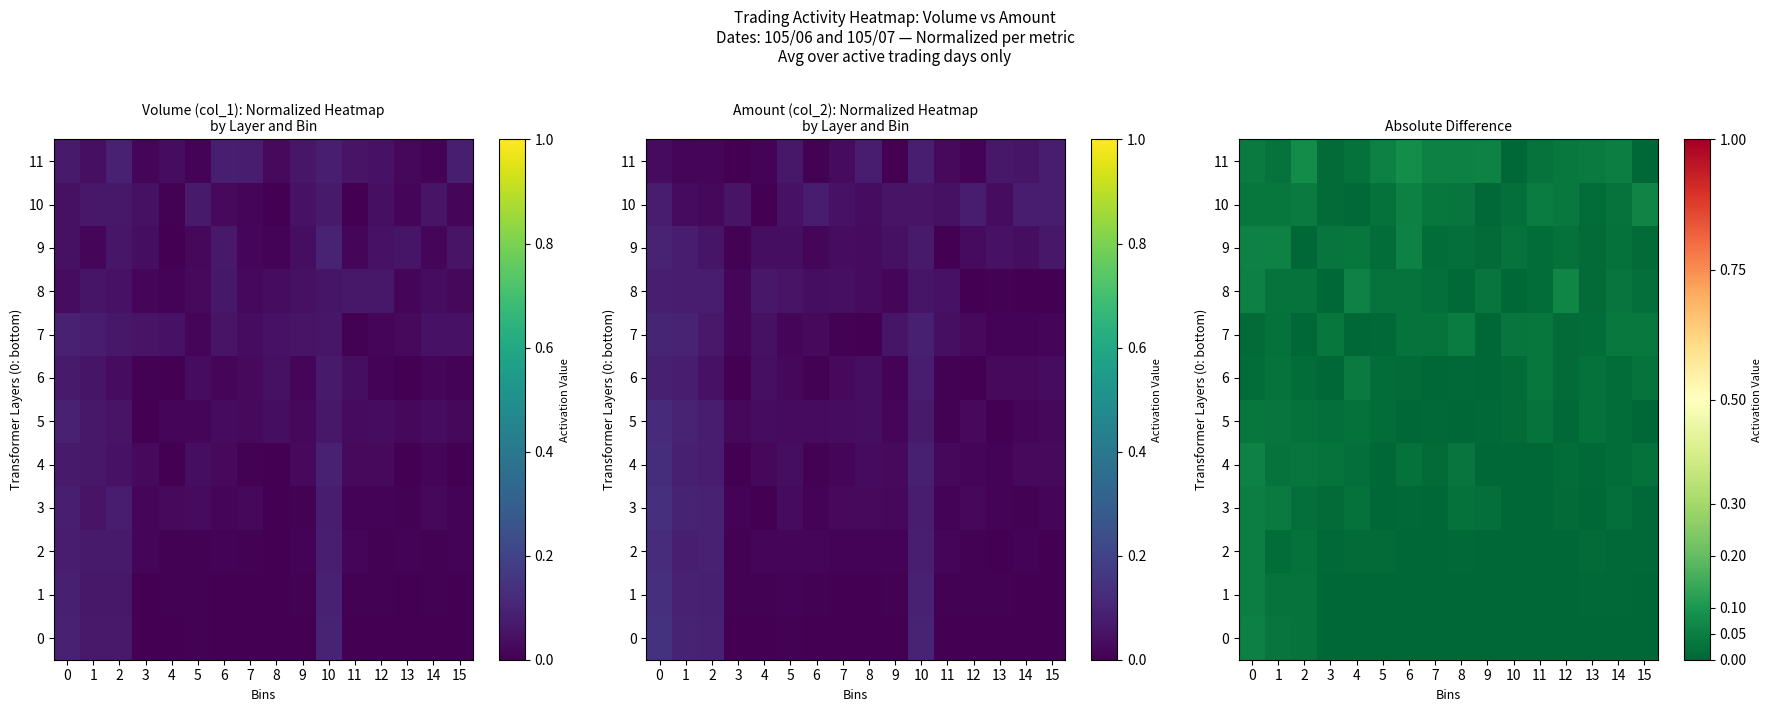

Between 2 and 15, which series saw the biggest shift?

11